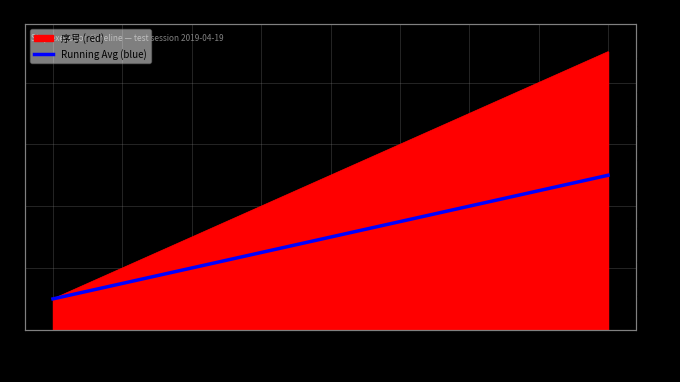

How many lines are shown in the chart?

1